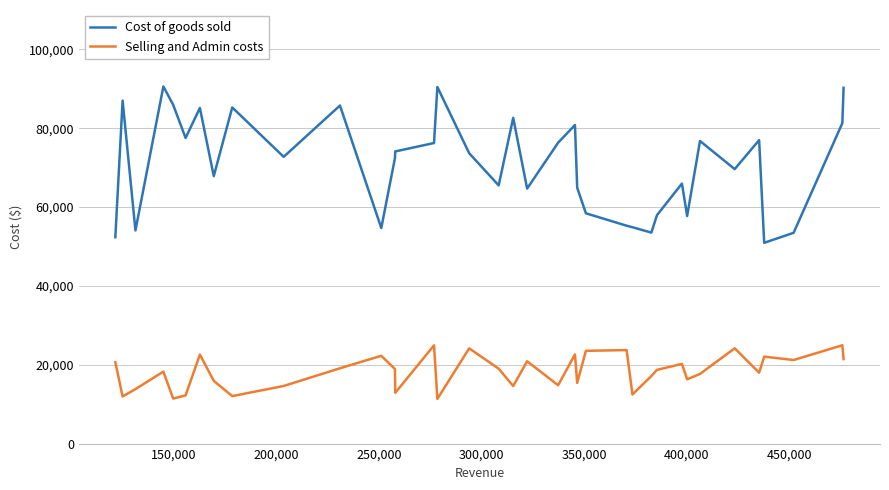

Which series has the largest range (max minus min)?

Cost of goods sold